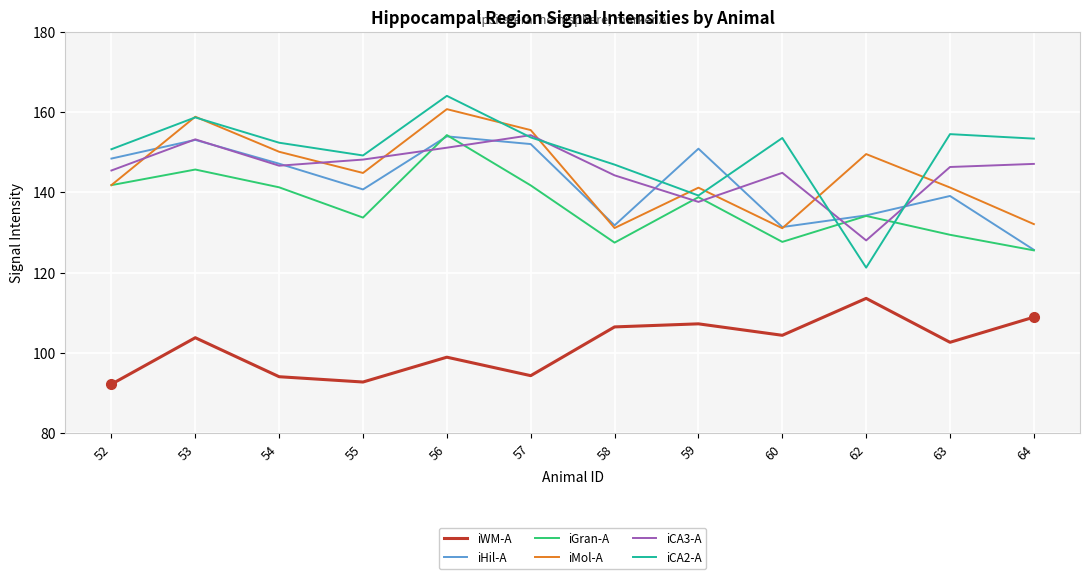

Which series ends up on top after the final intersection of iCA2-A and iHil-A?

iCA2-A